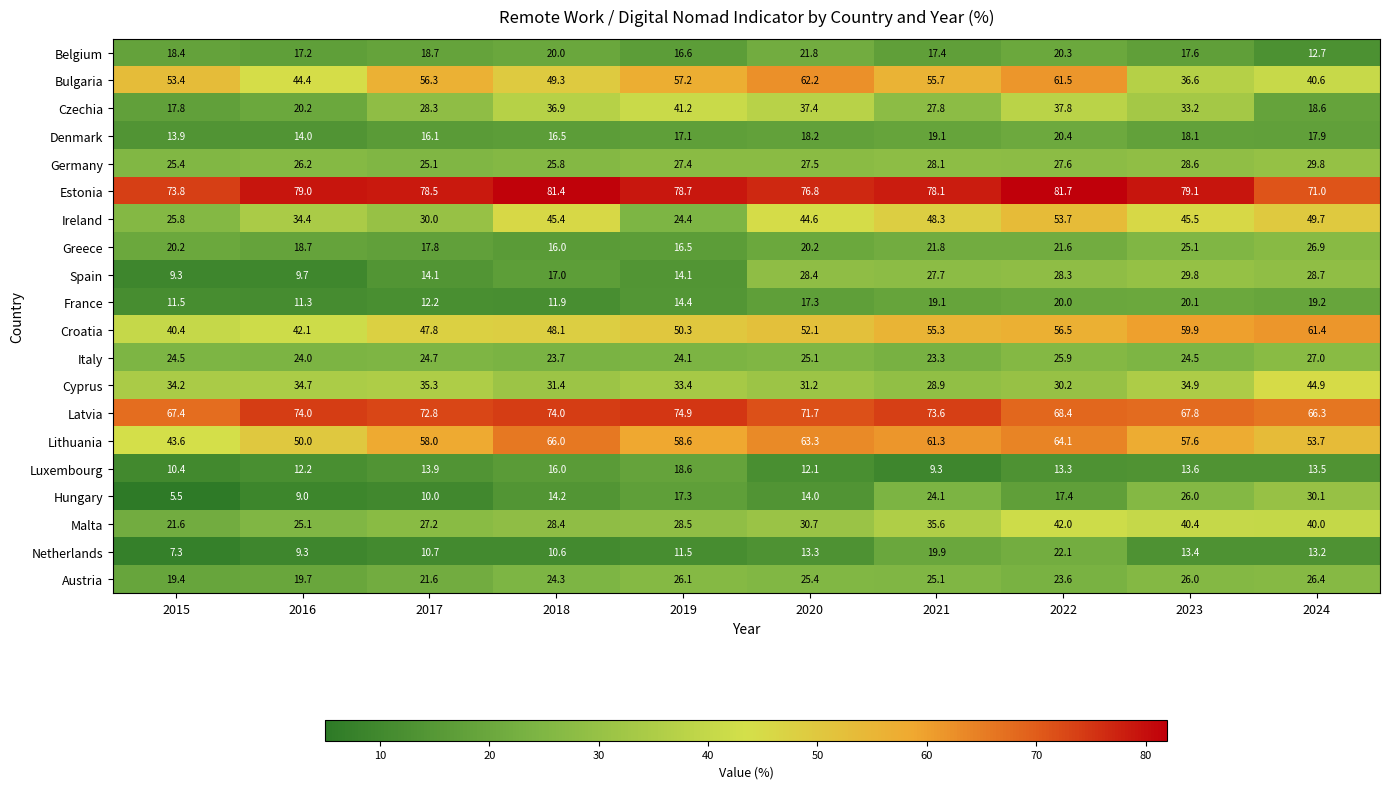

Which series has the widest spread of values?

Ireland